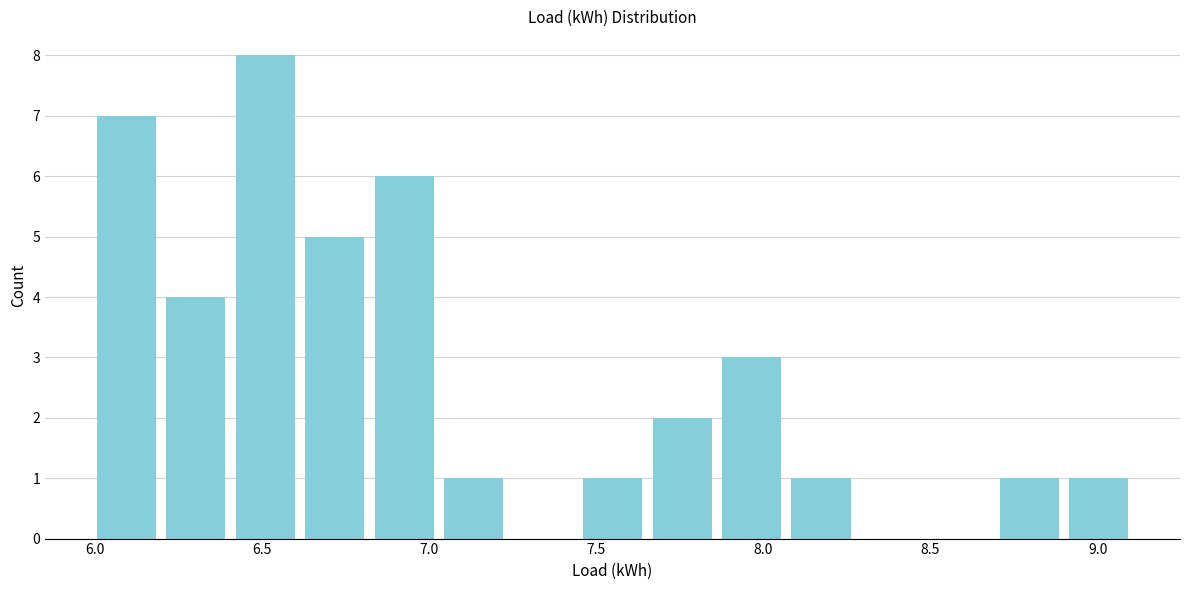

Reading left to right, transcribe this chart: for each bar, give the range it covers on the x-axis and its height. Neither the bar edges nor the heights are printed on the chart, so give them approximately, as read against the axes.

6.00 to 6.20: 7
6.20 to 6.40: 4
6.40 to 6.60: 8
6.60 to 6.80: 5
6.80 to 7.05: 6
7.05 to 7.25: 1
7.25 to 7.45: 0
7.45 to 7.65: 1
7.65 to 7.85: 2
7.85 to 8.05: 3
8.05 to 8.30: 1
8.30 to 8.50: 0
8.50 to 8.70: 0
8.70 to 8.90: 1
8.90 to 9.10: 1